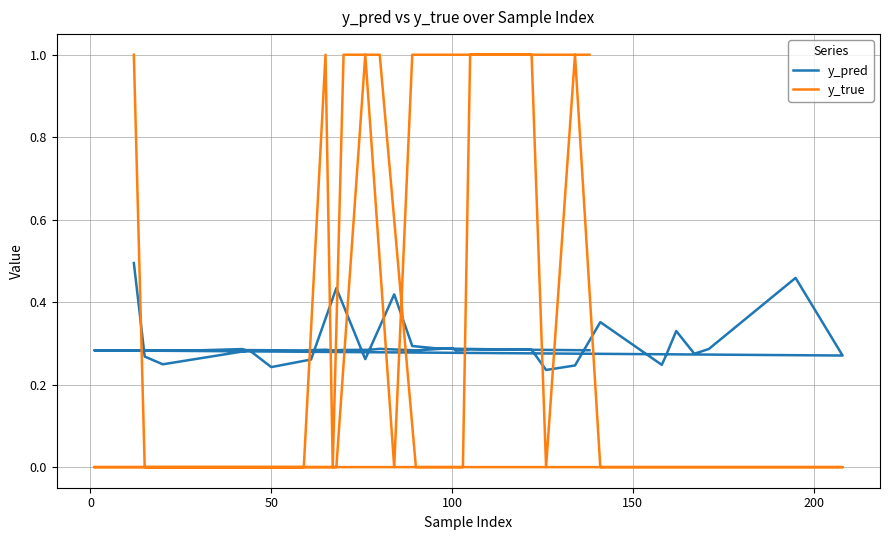

Which series changed the most between 50 and 200?

y_pred